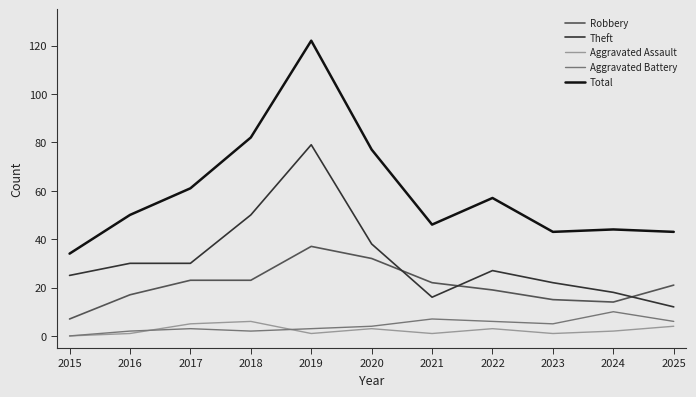

True or false: Theft has a value of 36 at 2022.

False